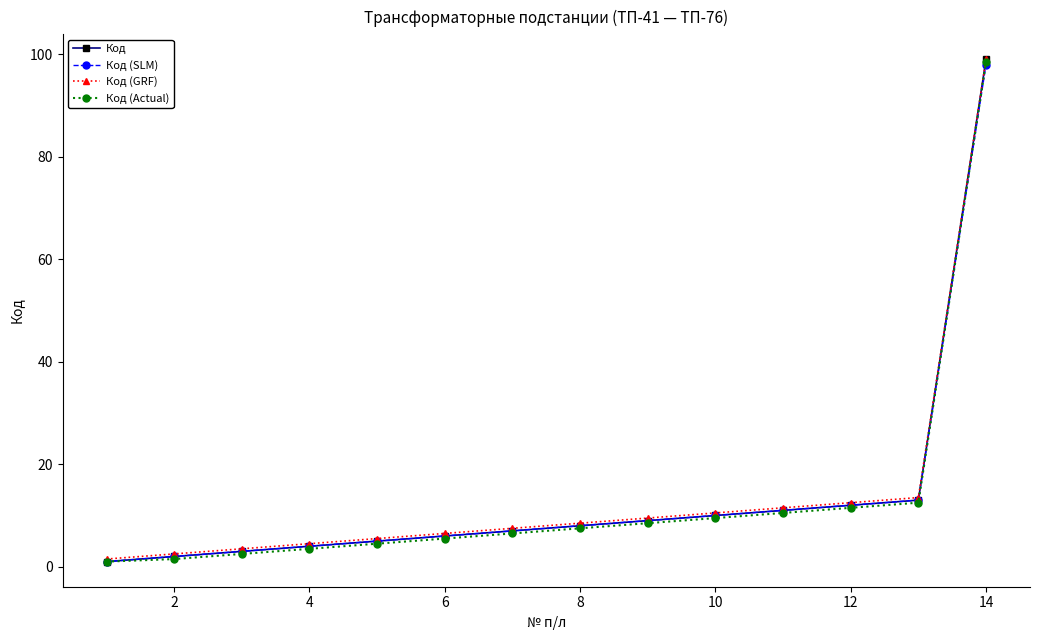

What is the maximum value for Код (GRF)?

99.0